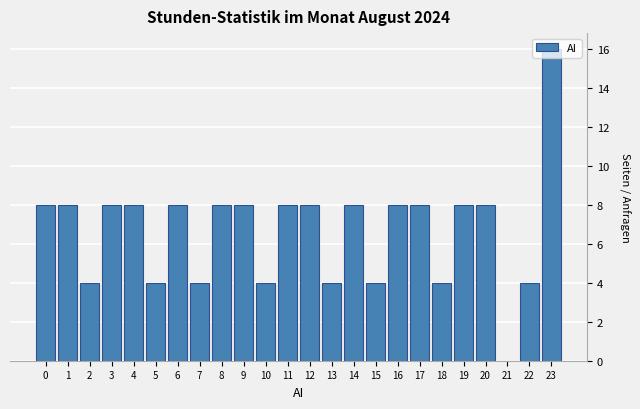

Which label corresponds to the largest value in the chart?

23